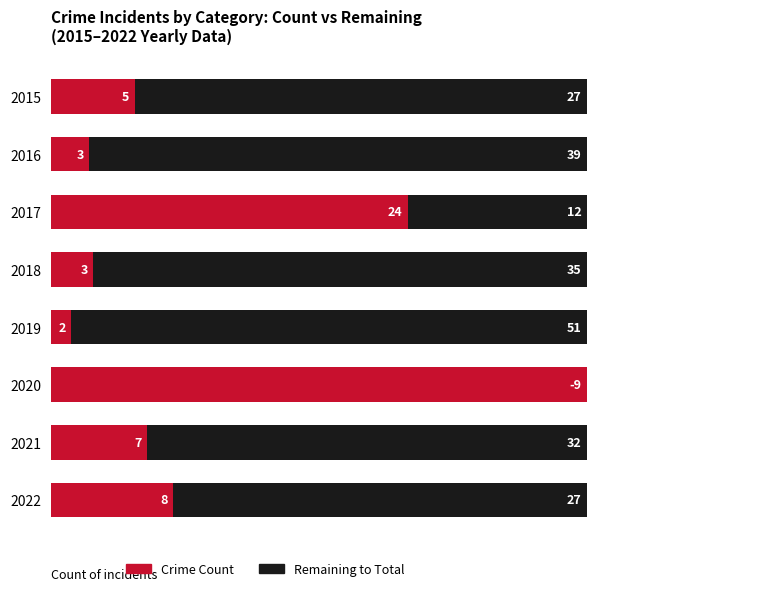

List the series in order of their peak value, highest first.

Crime Count (relative), Remainder